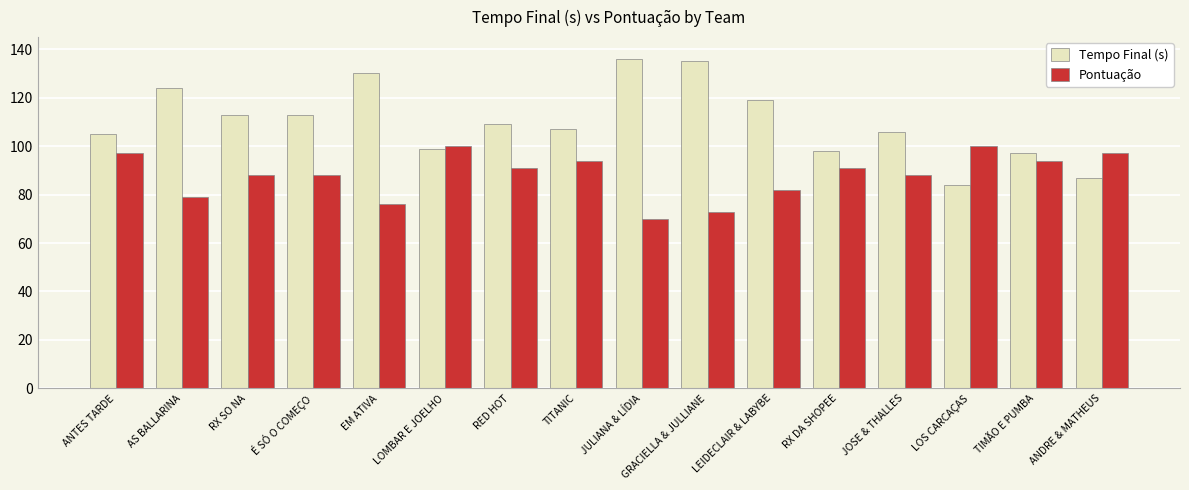

What is the label of the 11th bar from the right?

LOMBAR E JOELHO